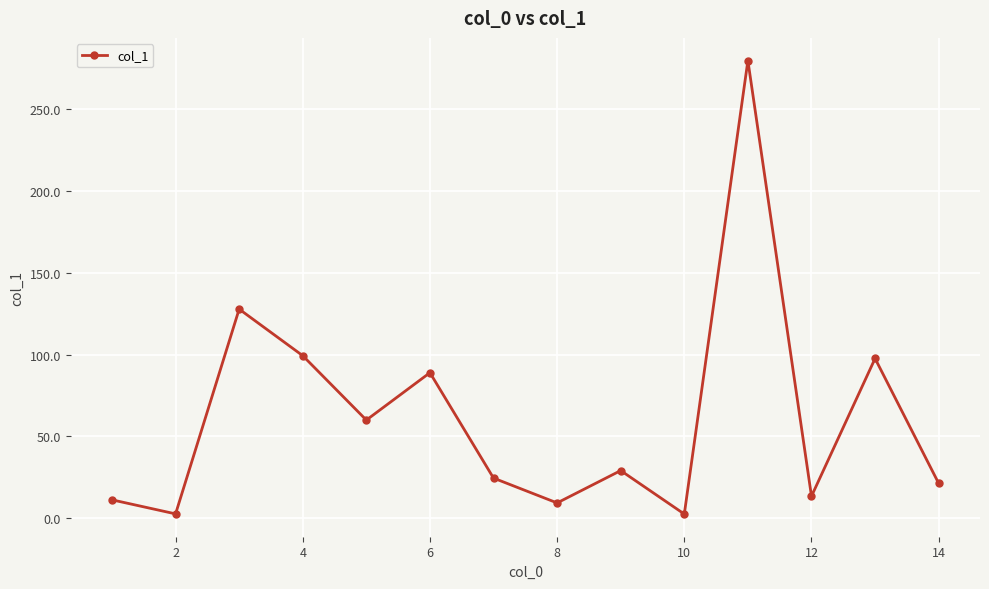

How many distinct data groups are displayed?

1